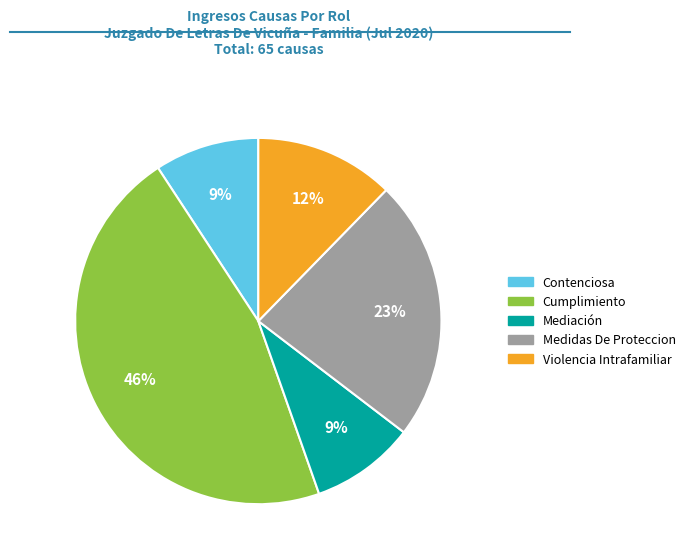

Is the sum of Mediación and Medidas De Proteccion greater than half?

No